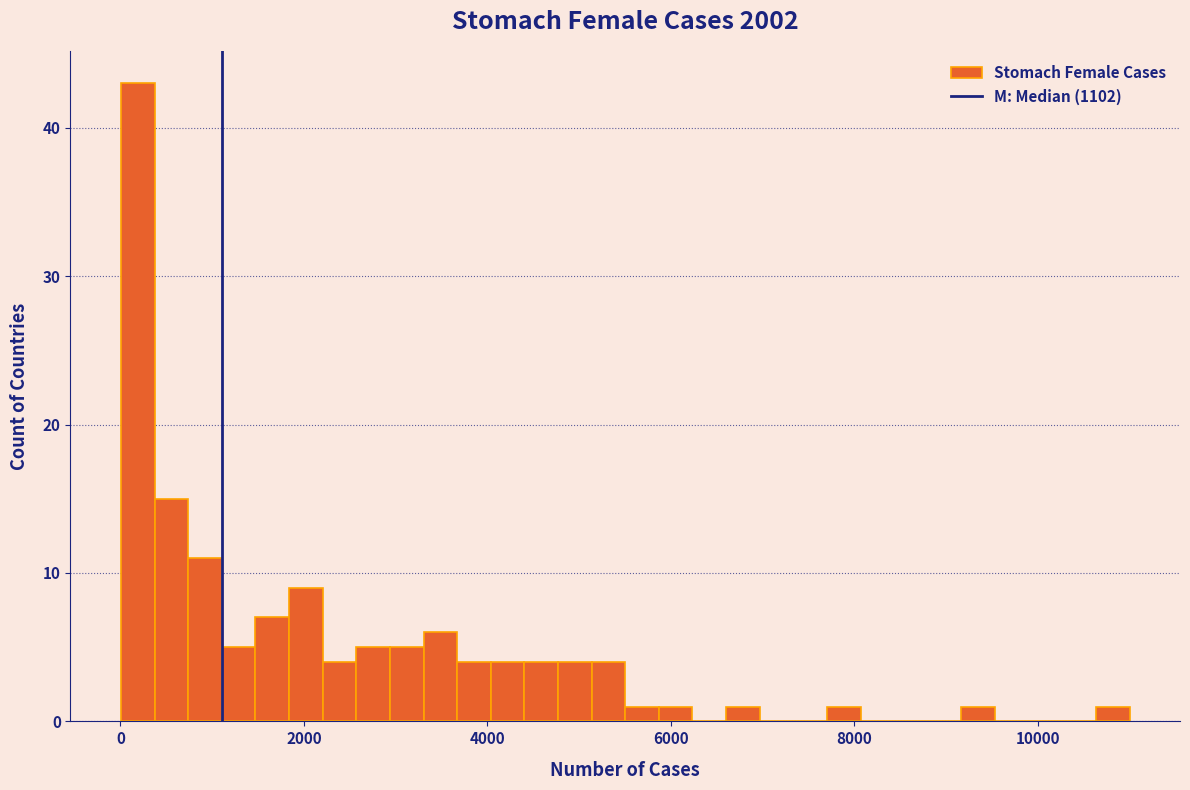

Read against the x-axis, roughly where is the centre of the tallest bar?

200